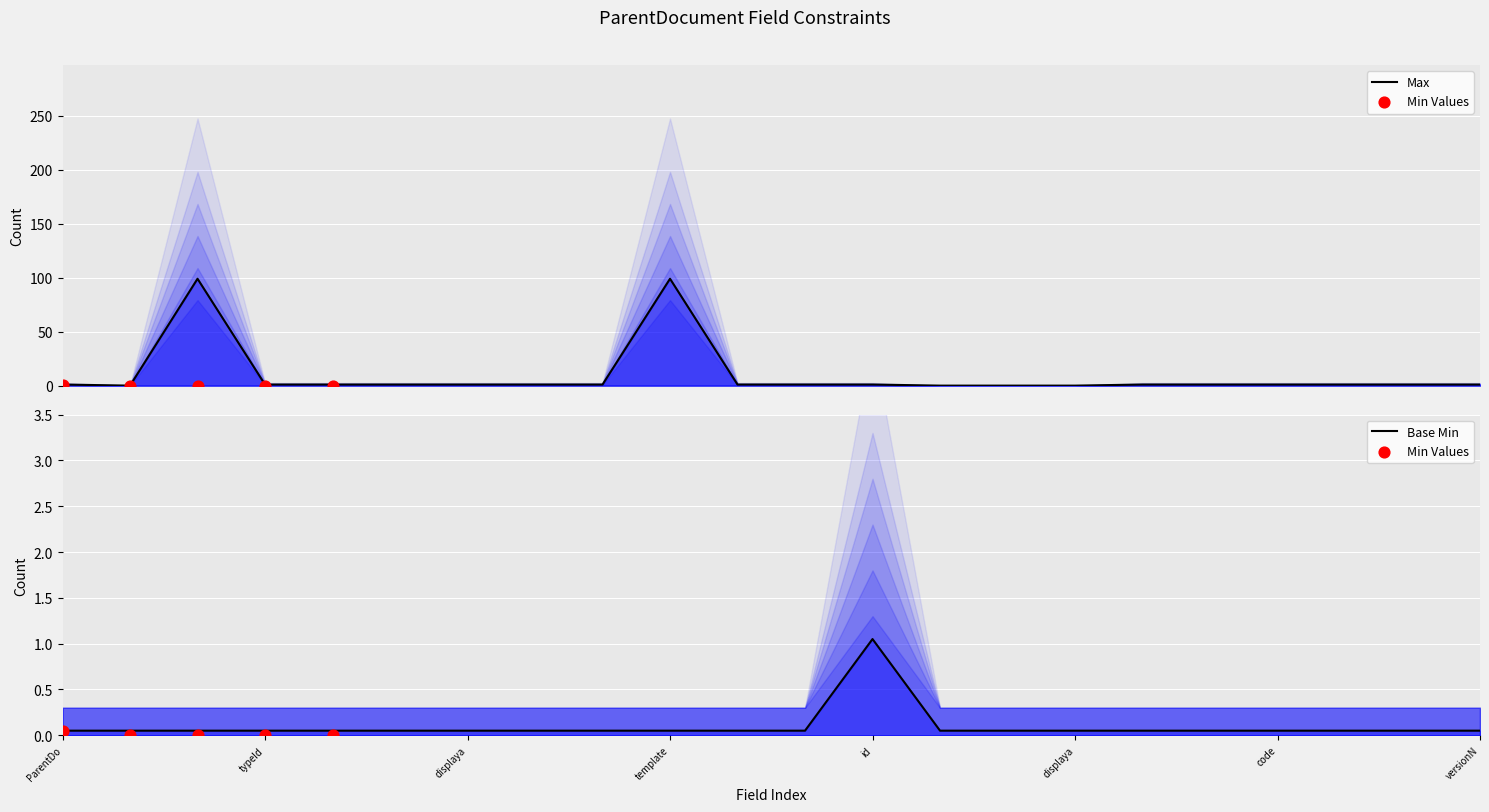

At how many categories does at least one series exceed 39?

2